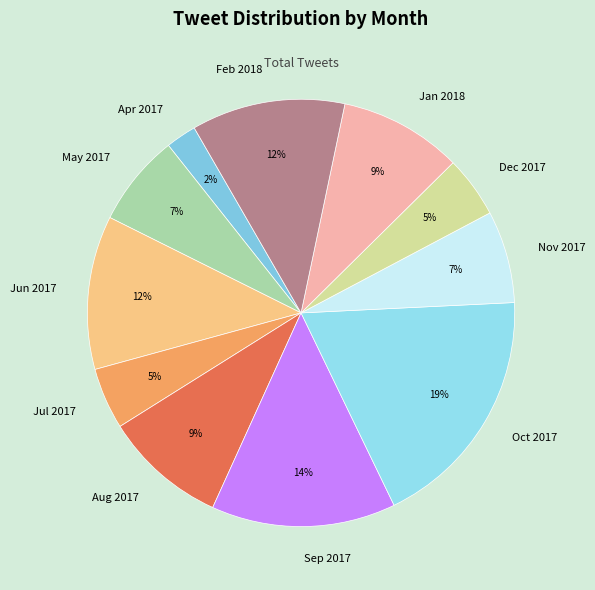

Is it true that Aug 2017 is 9% of the pie?

True